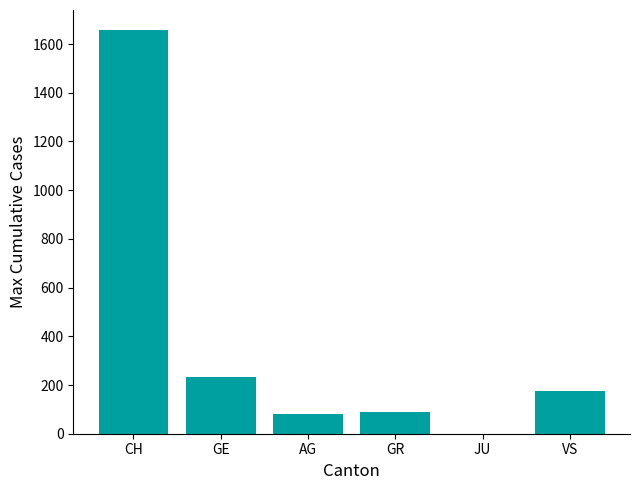

What is the greatest value displayed?

1657